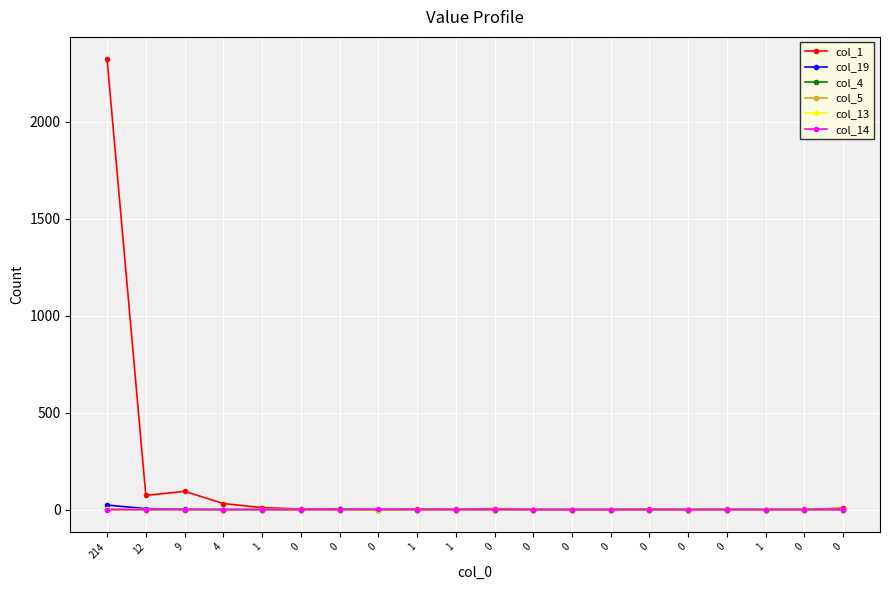

Is this an area chart (filled region under the line)?

No